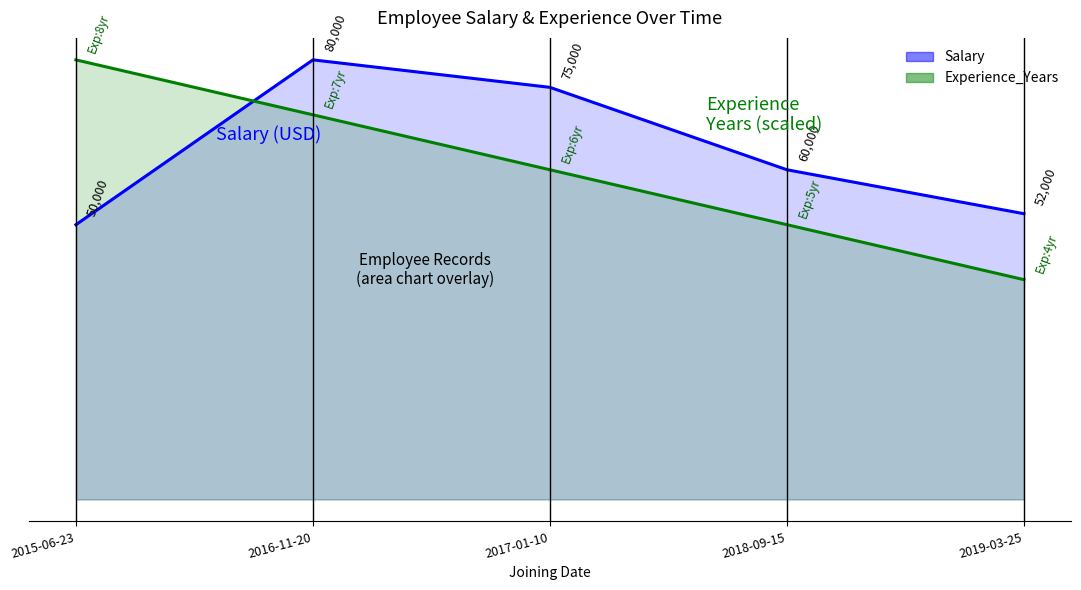

True or false: Salary has a value of 41207 at 2017-01-10.

False